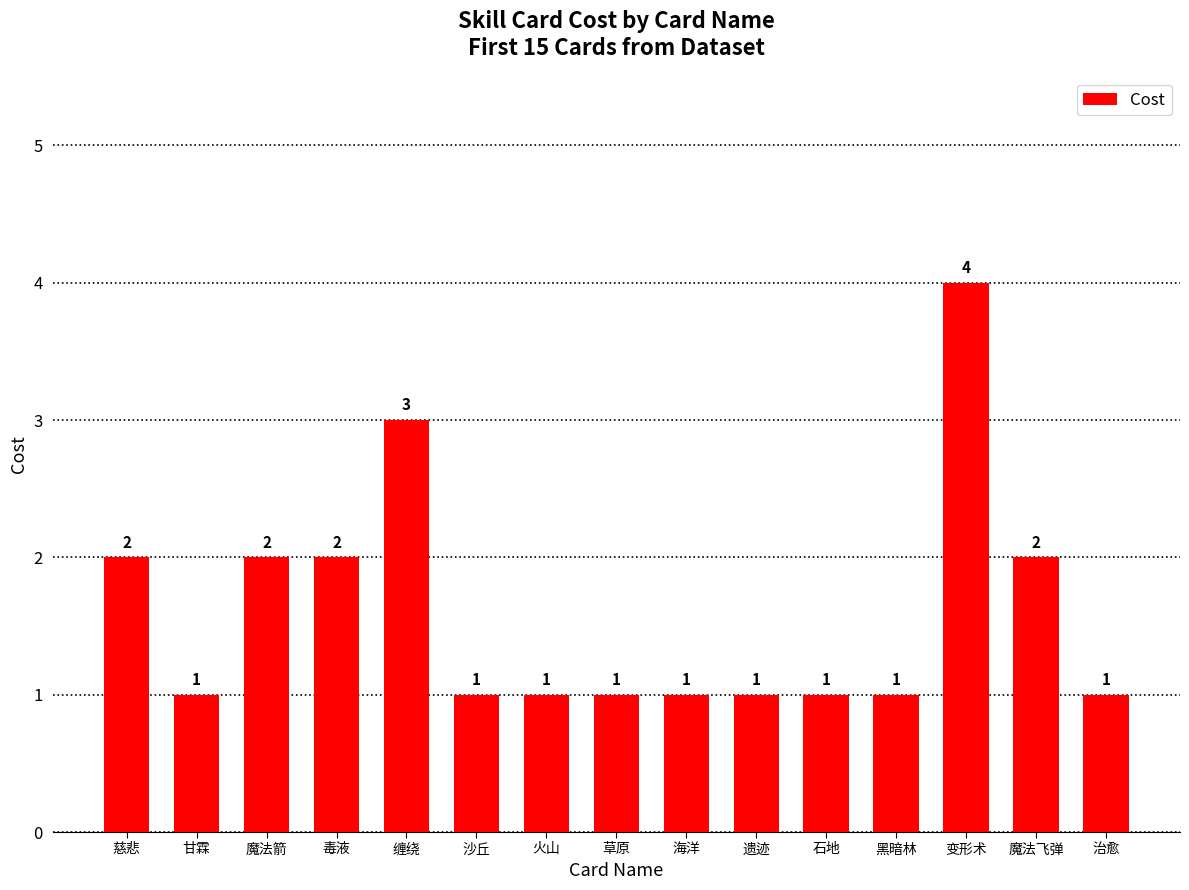

At which category does the chart reach its peak across all series?

变形术